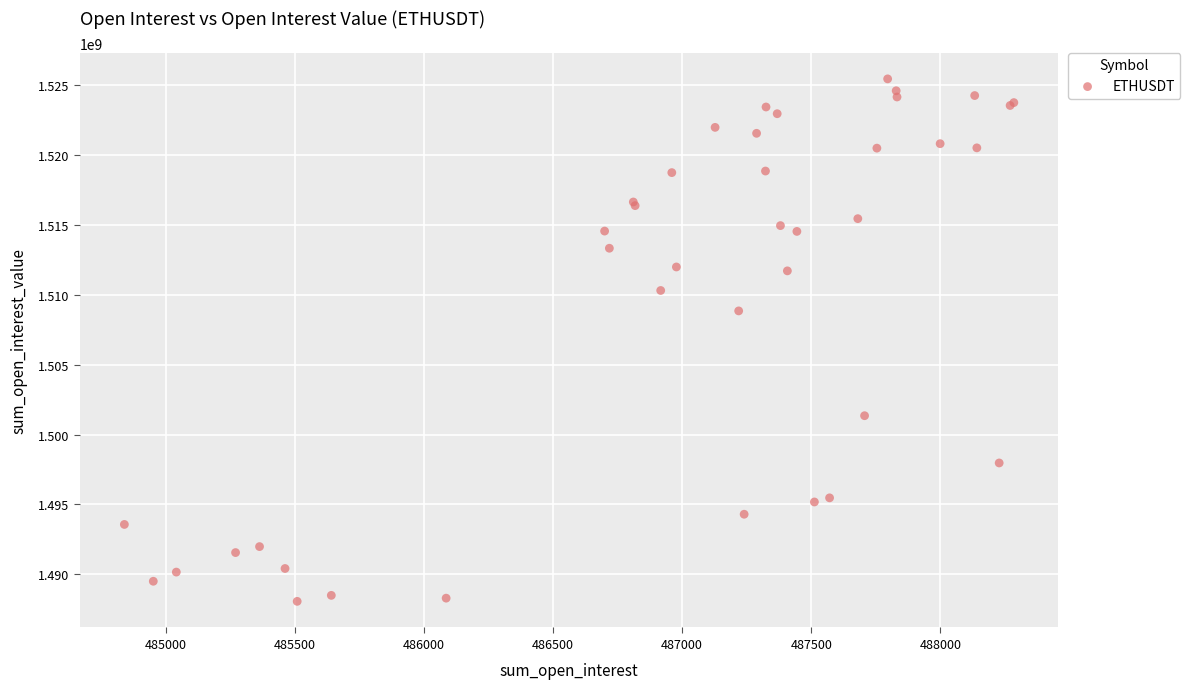

What Y value in the scatter plot is closest to 1506766777?

1508857458.8